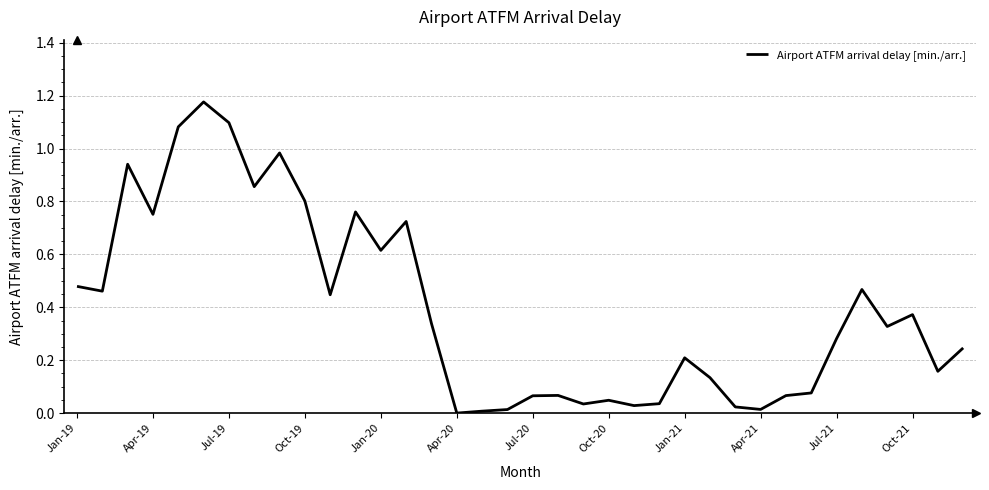

How many lines are shown in the chart?

1